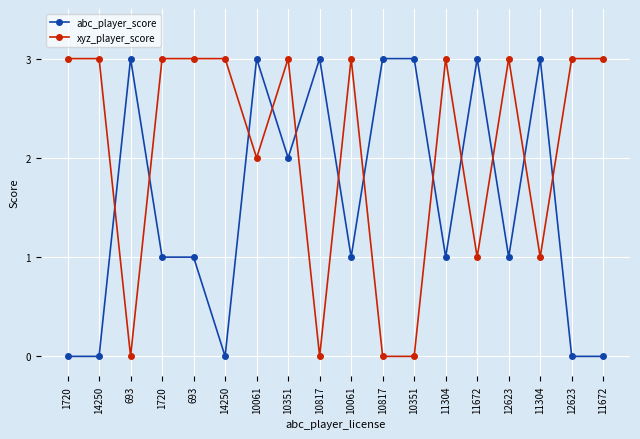

What is the sum of all abc_player_score values?

28